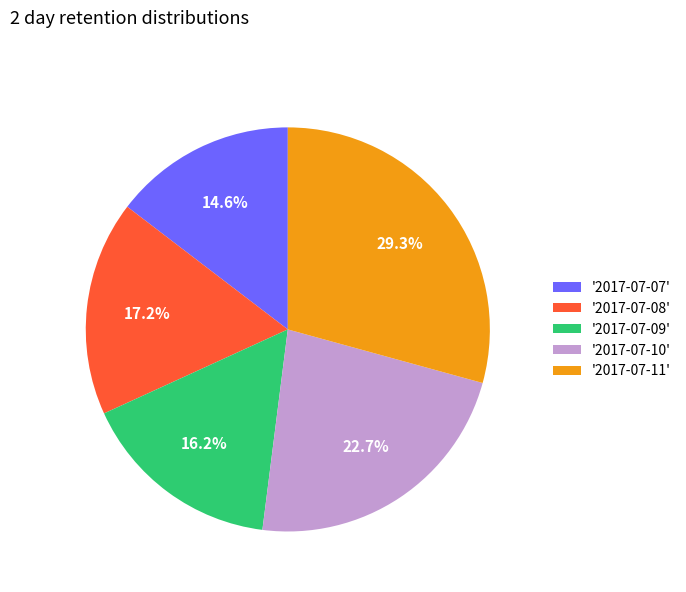

Rank the categories by value from highest to lowest.

'2017-07-11', '2017-07-10', '2017-07-08', '2017-07-09', '2017-07-07'